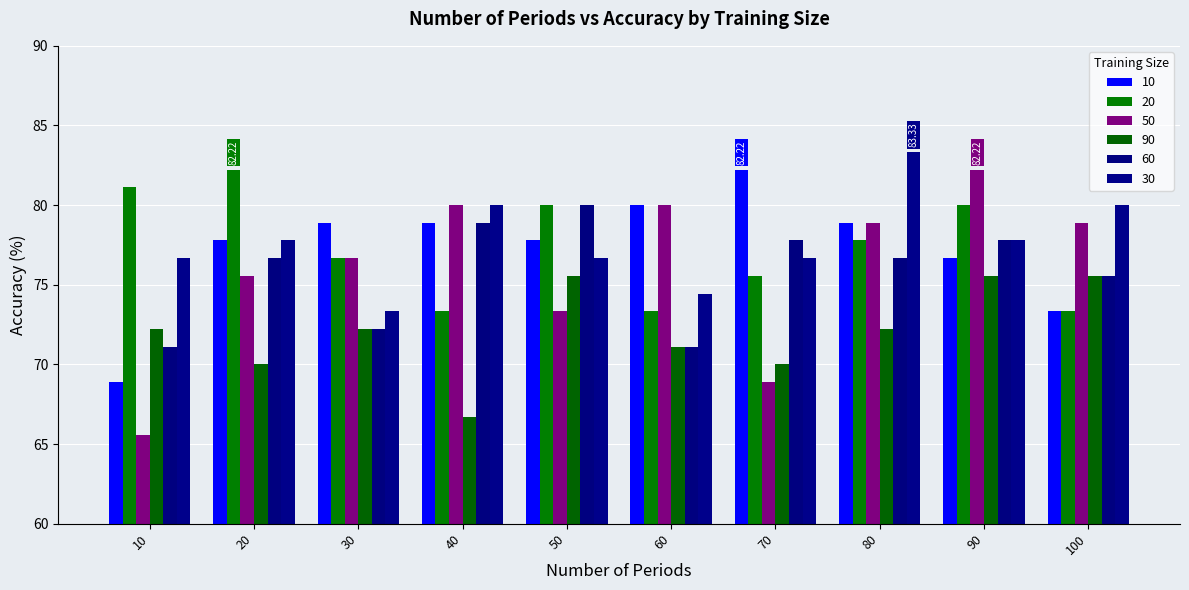

What is the difference between the 90 values at 50 and 70?

5.6